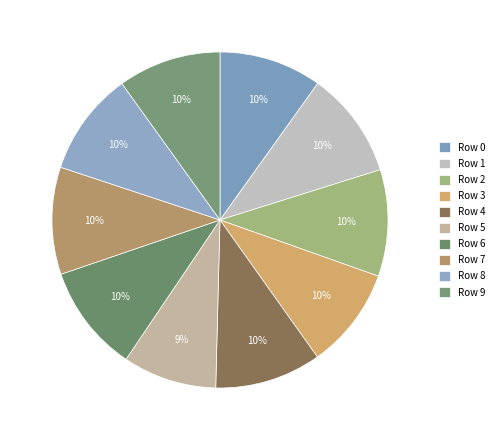

Count the number of slices in the pie.

10